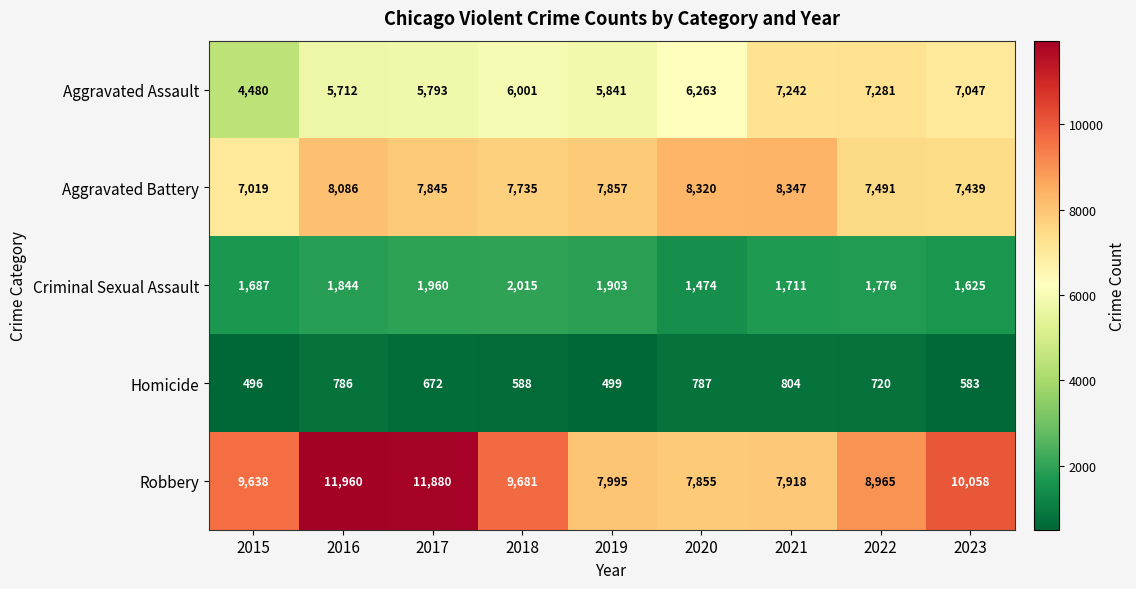

Count the number of categories in the chart.

9